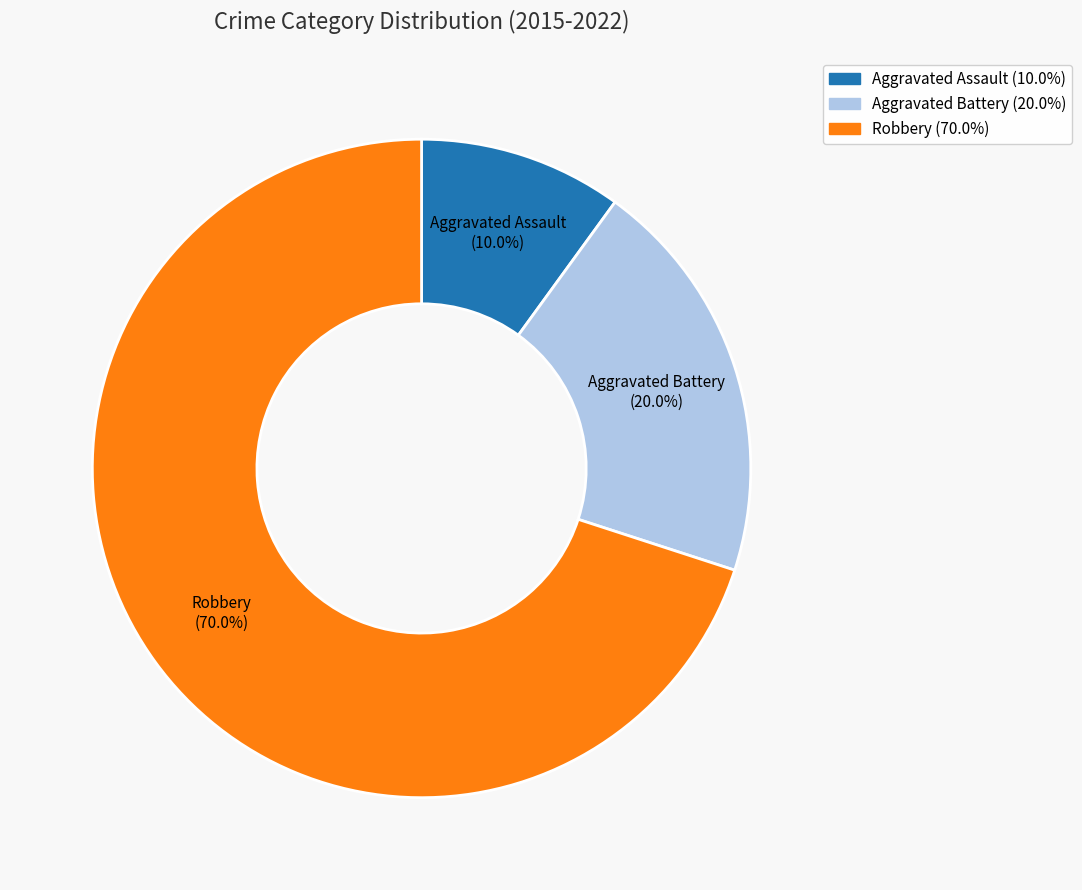

Does Robbery account for over 50% of the chart?

Yes